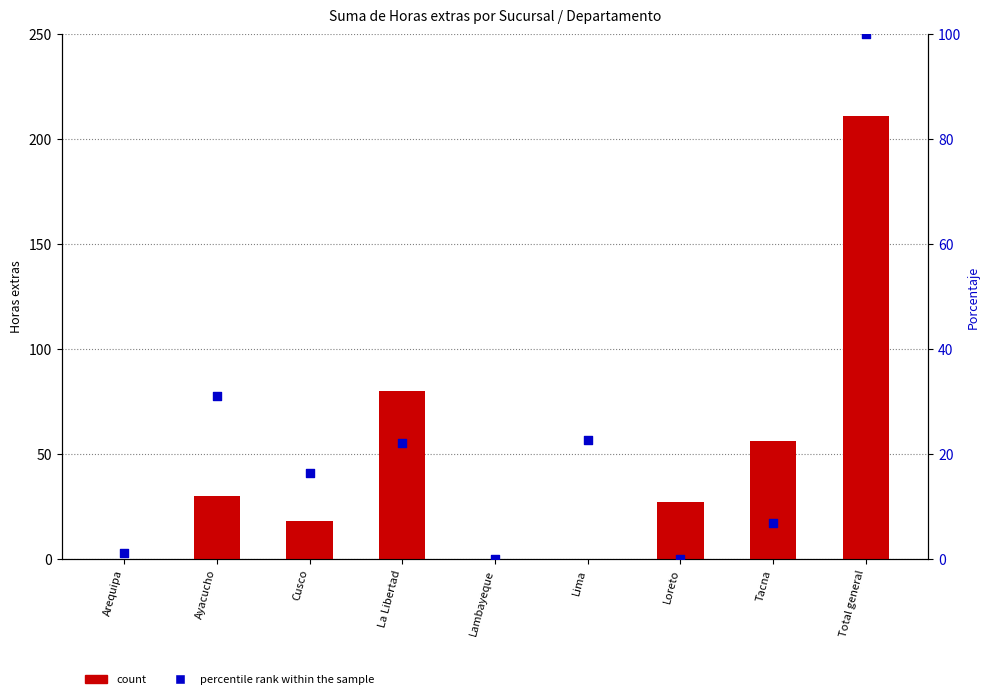

At how many categories does at least one series exceed 103?

1